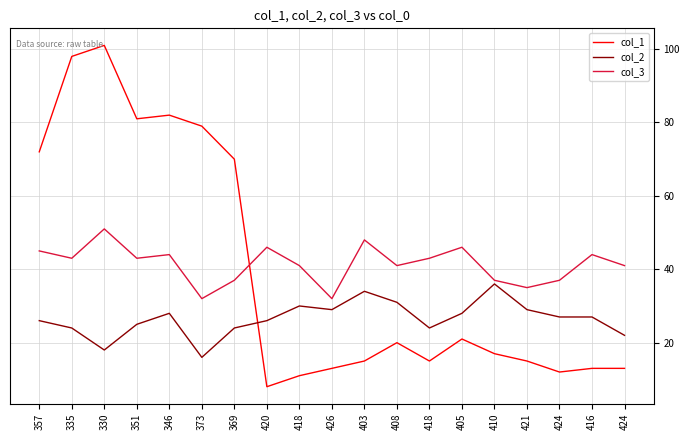

Reading right to left, transcribe all the data shown in this chart.

col_1: 13	13	12	15	17	21	15	20	15	13	11	8	70	79	82	81	101	98	72
col_2: 22	27	27	29	36	28	24	31	34	29	30	26	24	16	28	25	18	24	26
col_3: 41	44	37	35	37	46	43	41	48	32	41	46	37	32	44	43	51	43	45